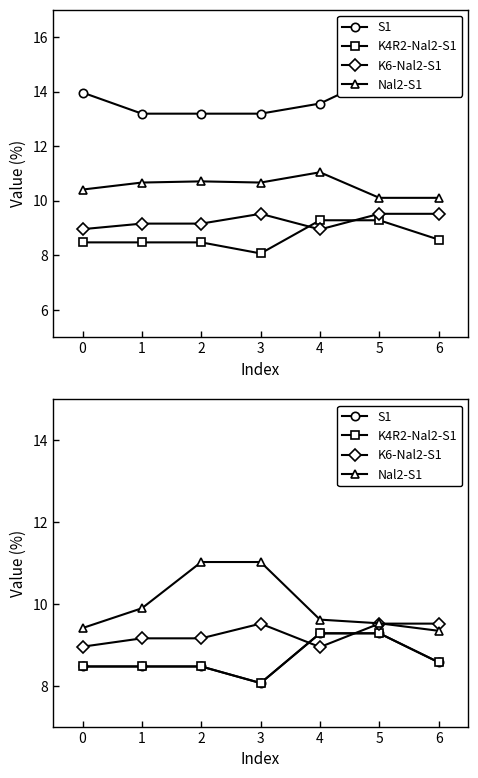

How many data points does each series have?

7